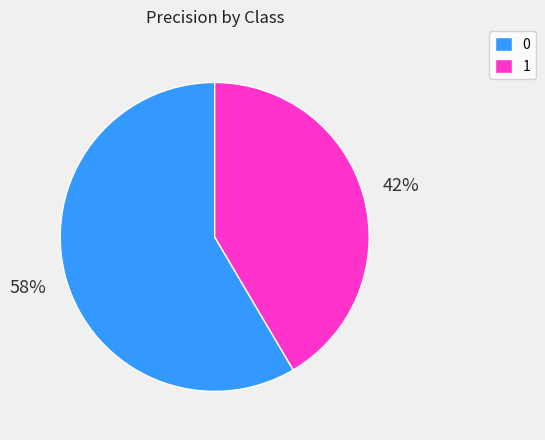

Do 1 and 0 together represent more than half of the pie?

Yes